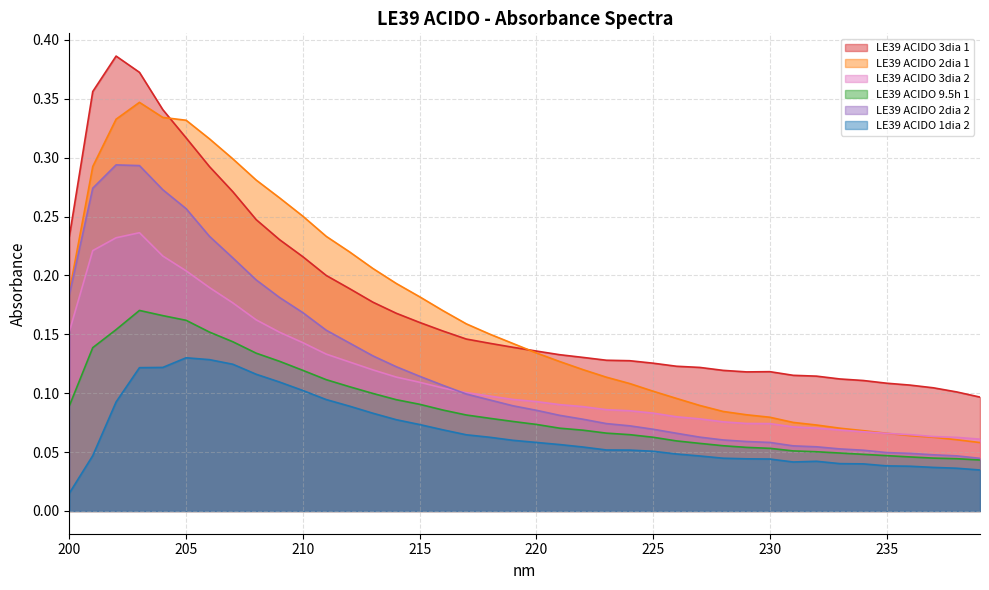

At how many categories does at least one series exceed 0?

40